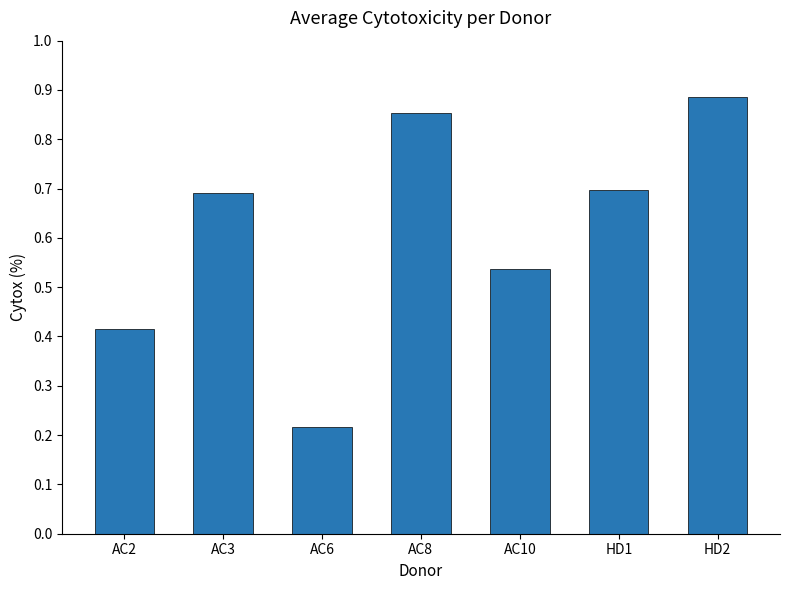

At which category does the chart reach its peak across all series?

HD2